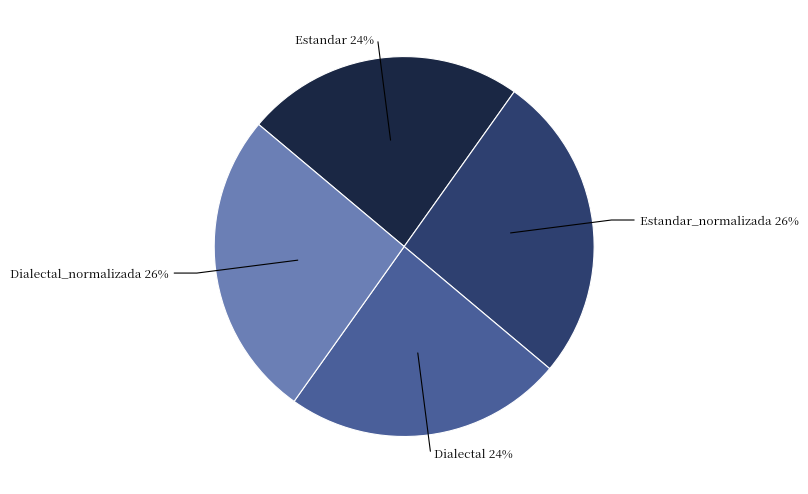

Does any single category account for the majority?

No